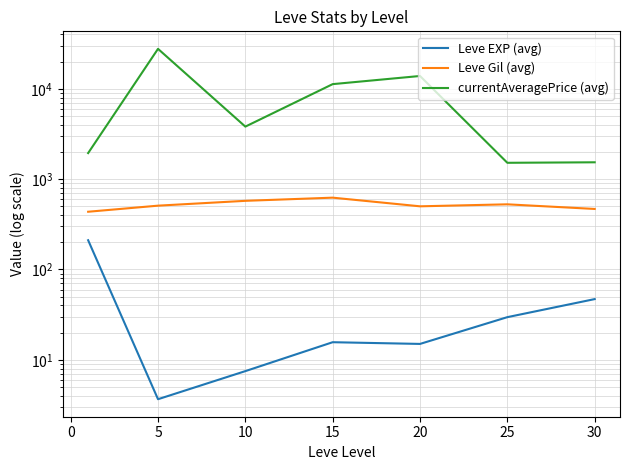

At 25, list the series in order from largest to smallest.

currentAveragePrice (avg), Leve Gil (avg), Leve EXP (avg)